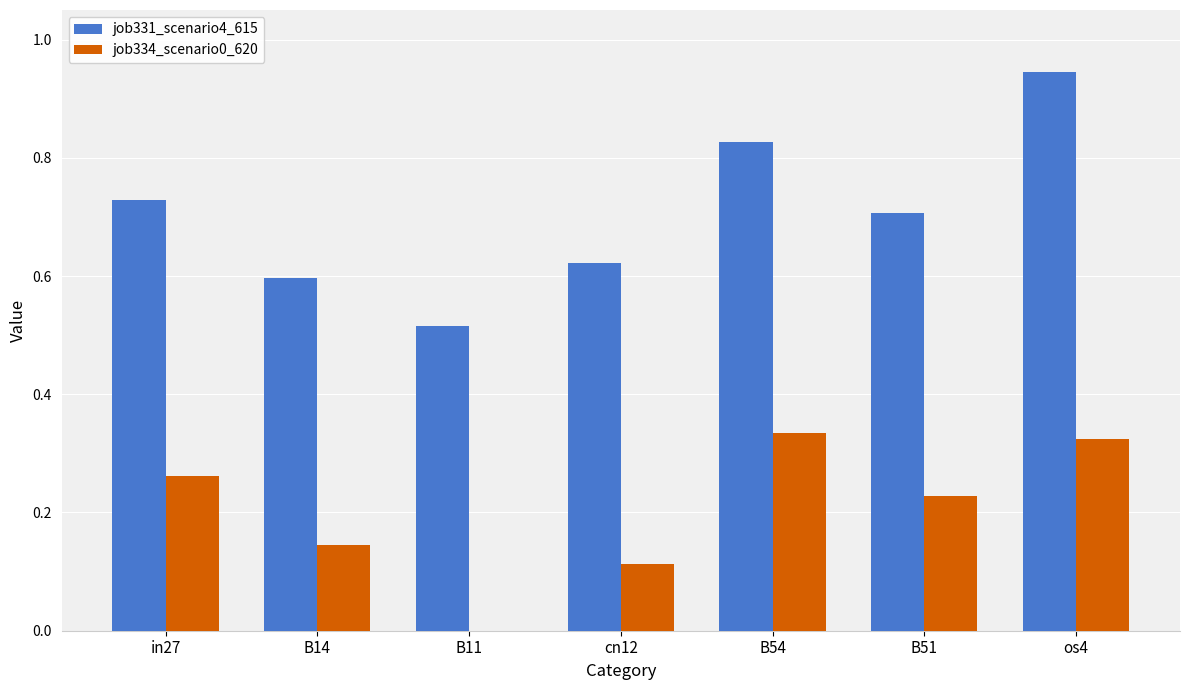

How many groups of bars are there?

7